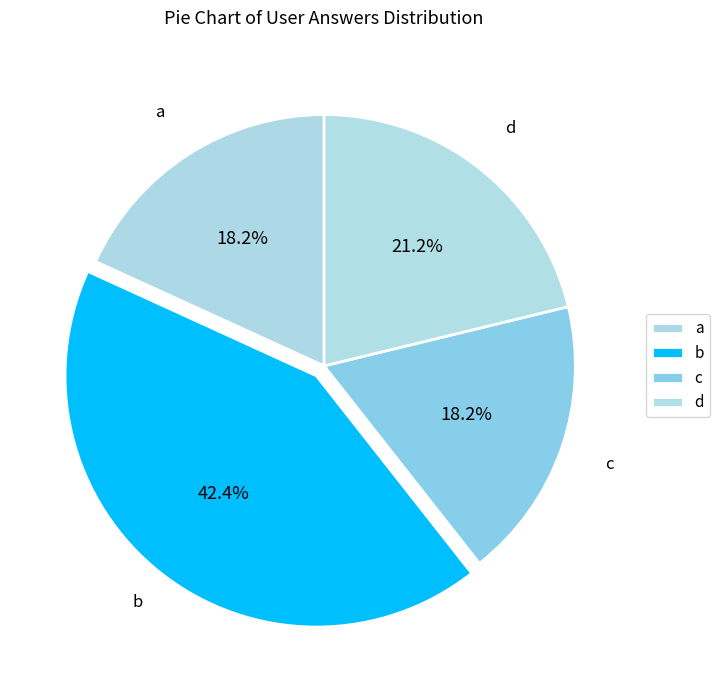

Between d and c, which is larger?

d